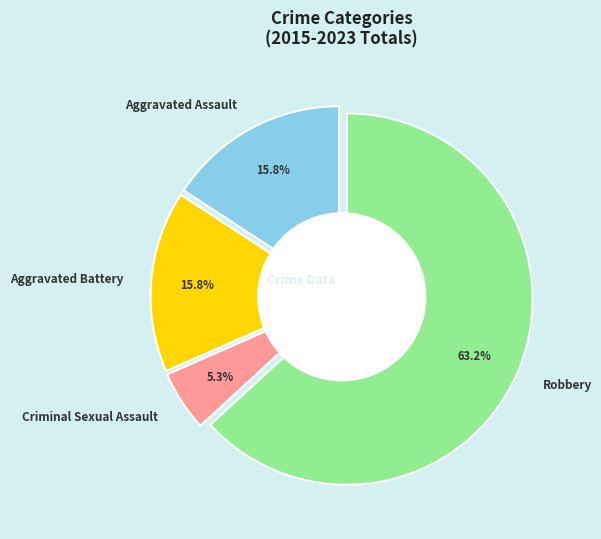

To the nearest percent, what percentage of the pie is Aggravated Assault?

16%